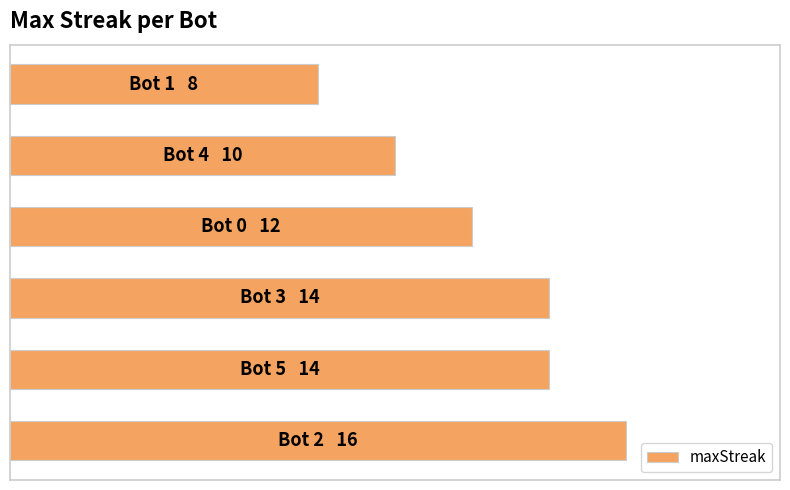

How many series are shown in this chart?

1